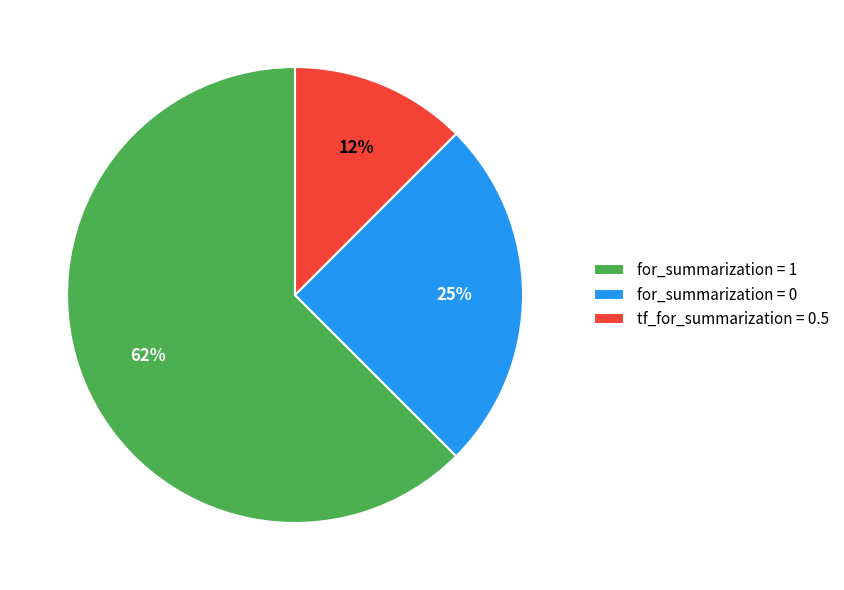

The for_summarization = 1 slice represents 76% of the pie. True or false?

False